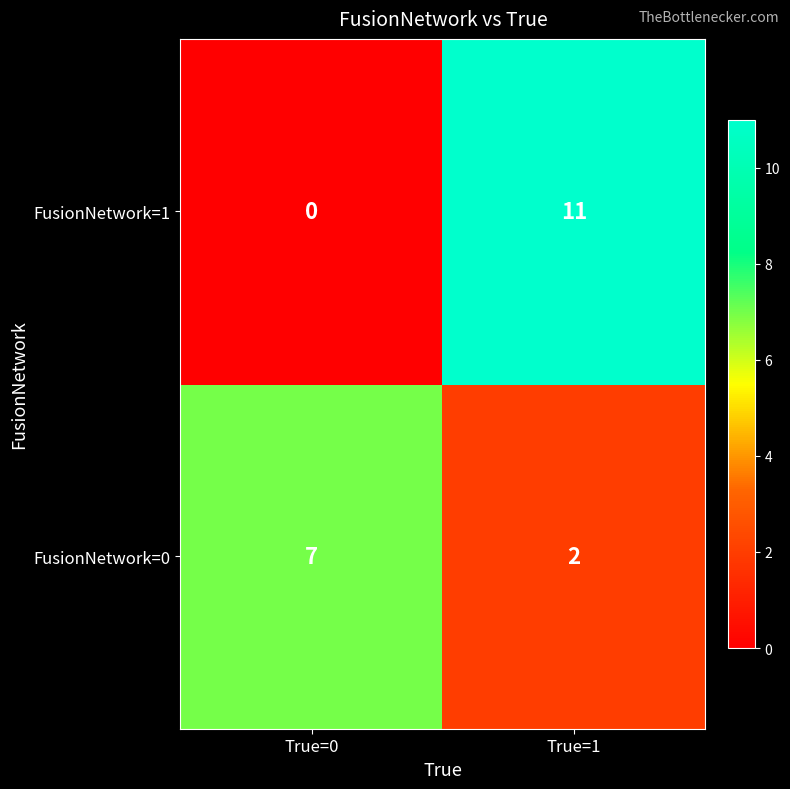

How many data points in FusionNetwork=1 are less than 11?

1